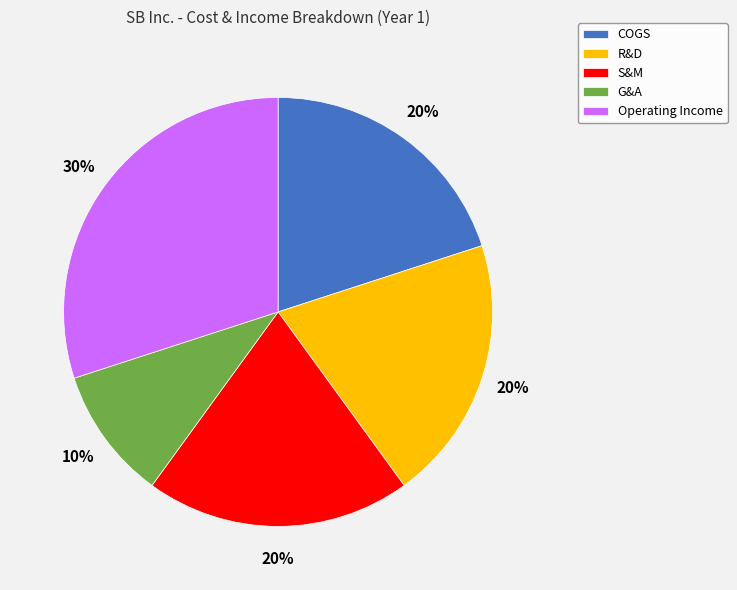

To the nearest percent, what percentage of the pie is G&A?

10%